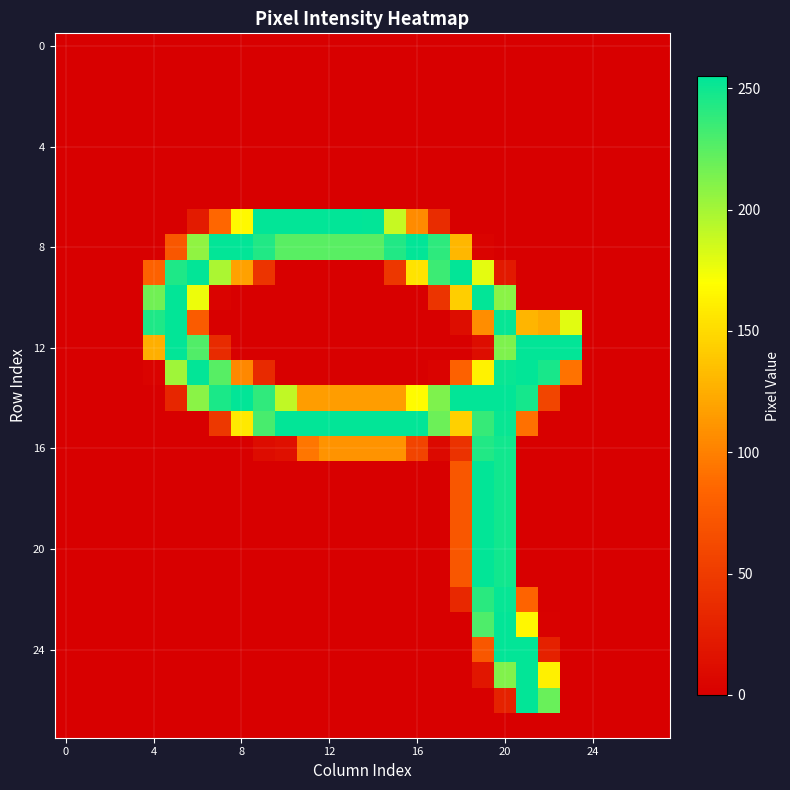

How many distinct data groups are displayed?

28